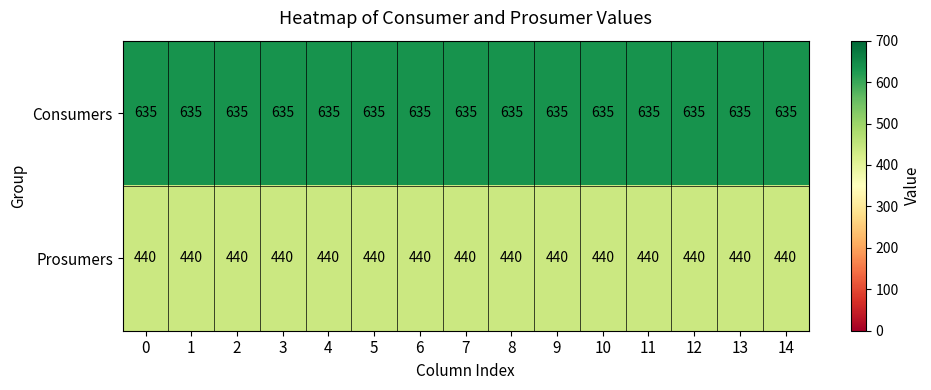

Which series has the largest total across all categories?

Consumers